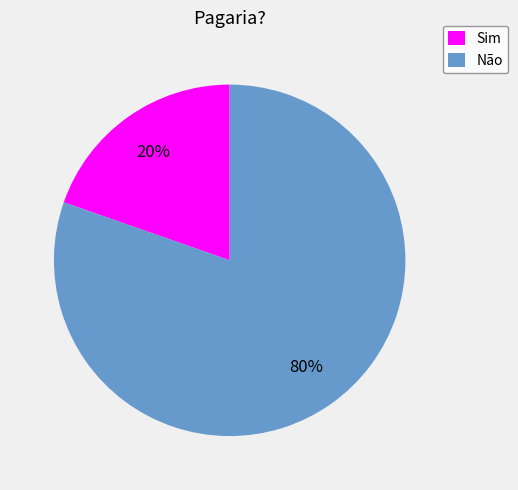

Between Sim and Não, which is larger?

Não